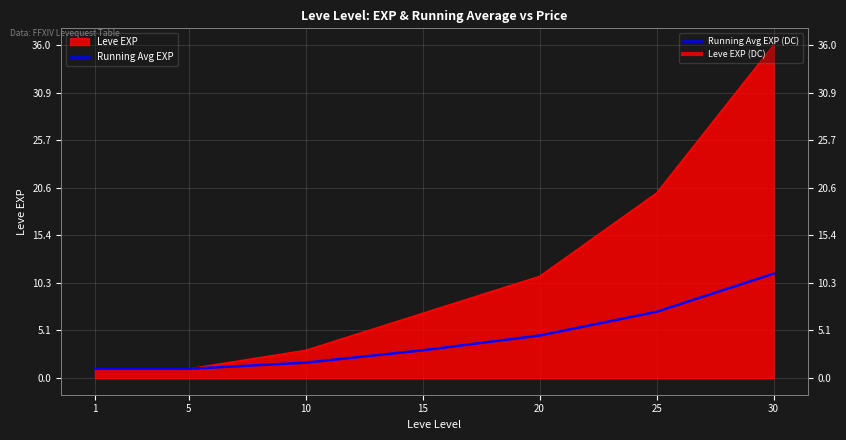

What is the value of the 4th point from the left?

3.0